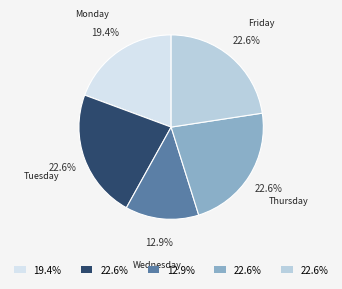

What is the smallest slice in the pie chart?

Wednesday